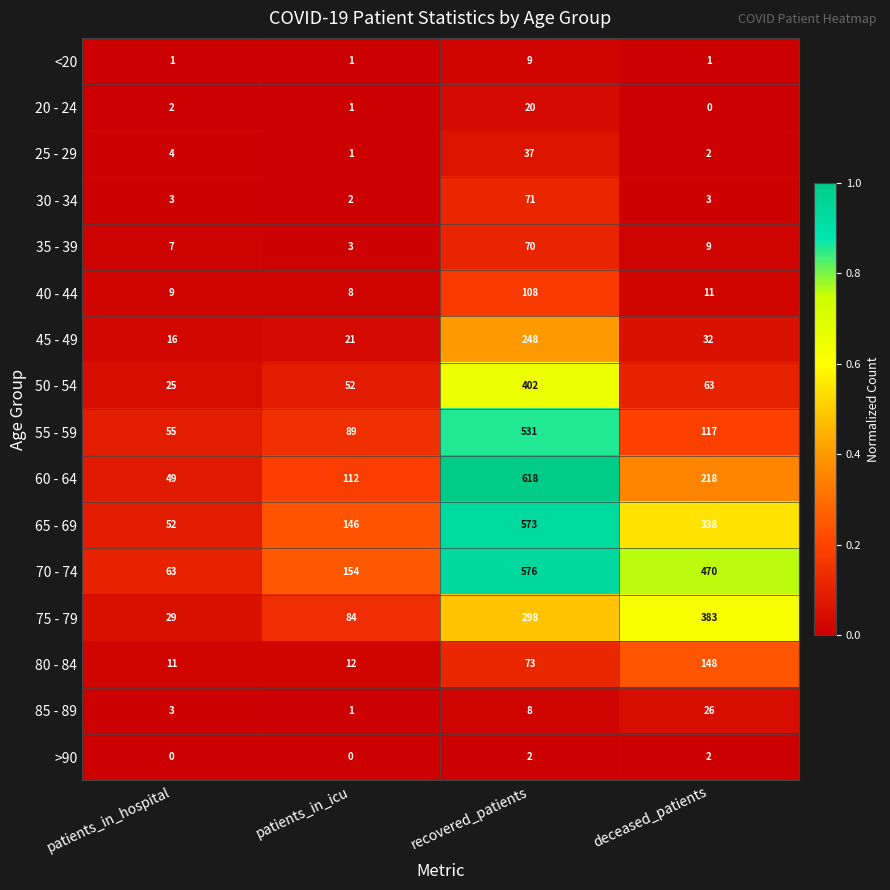

At how many categories does at least one series exceed 0?

4